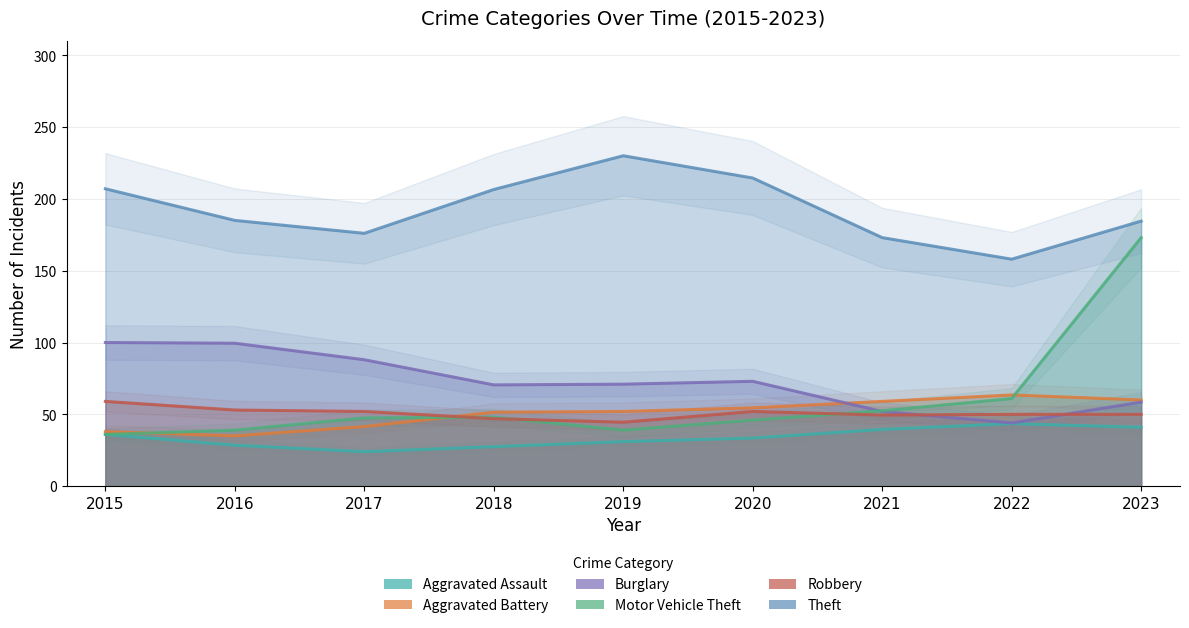

At how many categories does at least one series exceed 161?

8